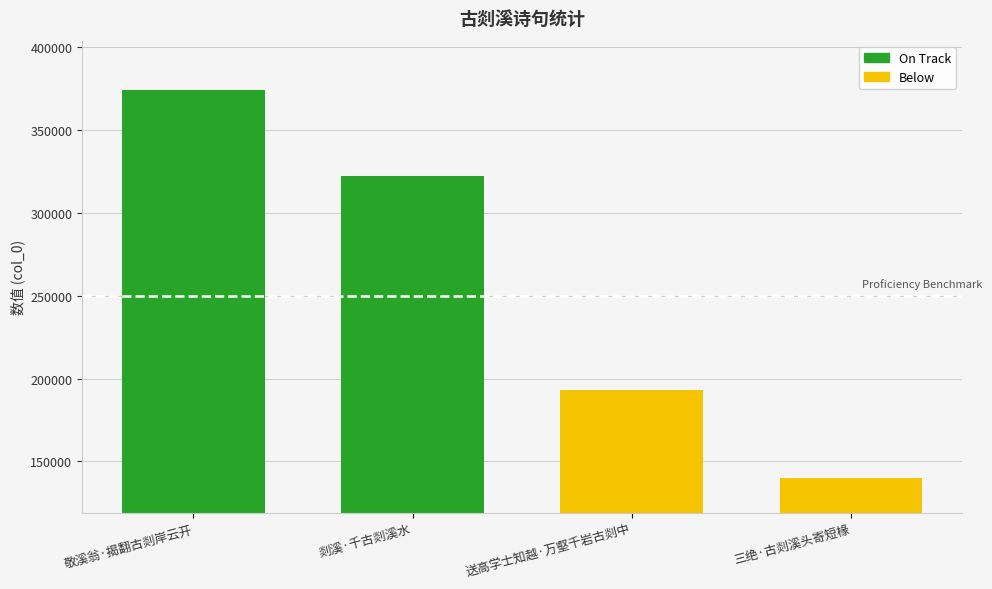

List the labels in order of value, largest first.

敬溪翁·揭翻古剡岸云开, 剡溪·千古剡溪水, 送高学士知越·万壑千岩古剡中, 三绝·古剡溪头寄短椽